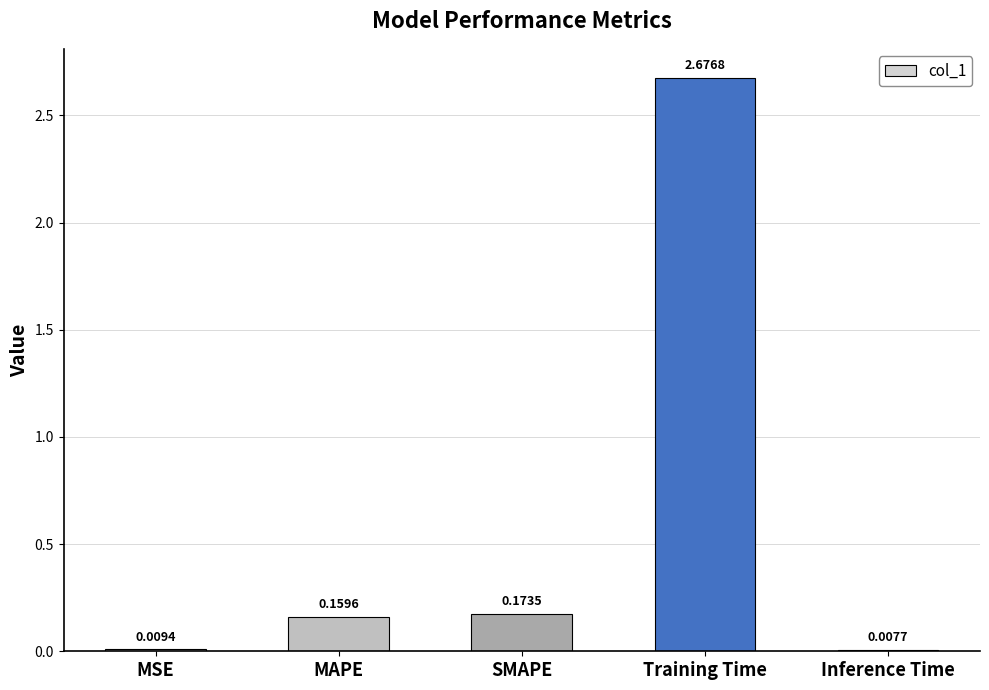

The chart shows a value of 0.3 at SMAPE. True or false?

False